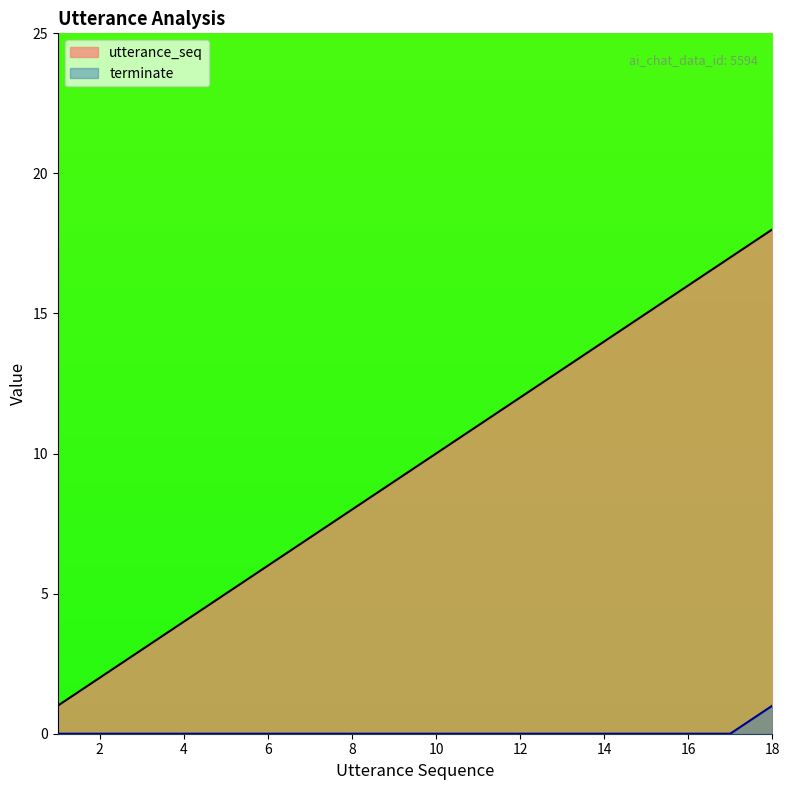

How many categories are shown in the chart?

18